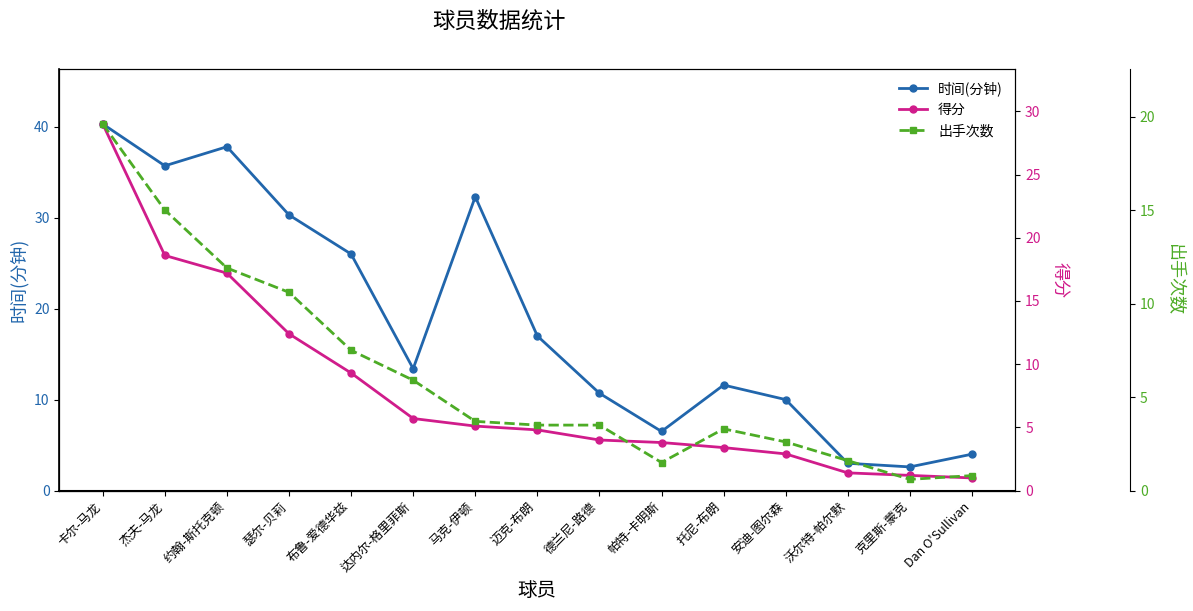

At which category is the sum across all series the highest?

卡尔-马龙